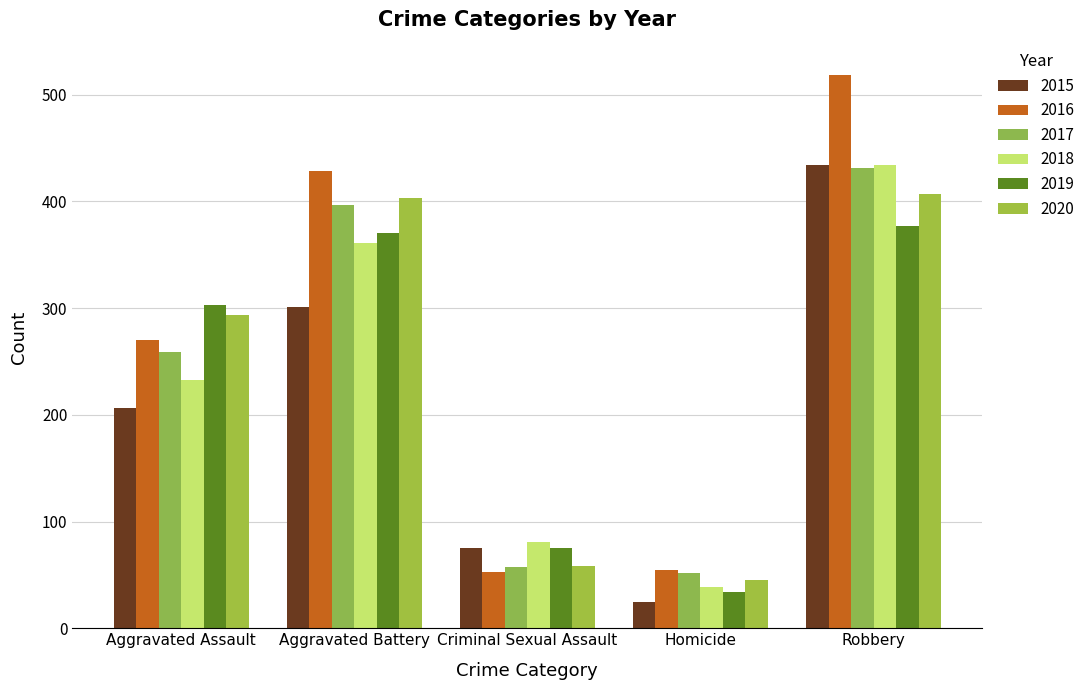

Is the value of 2017 at Criminal Sexual Assault greater than the value of 2016 at Robbery?

No